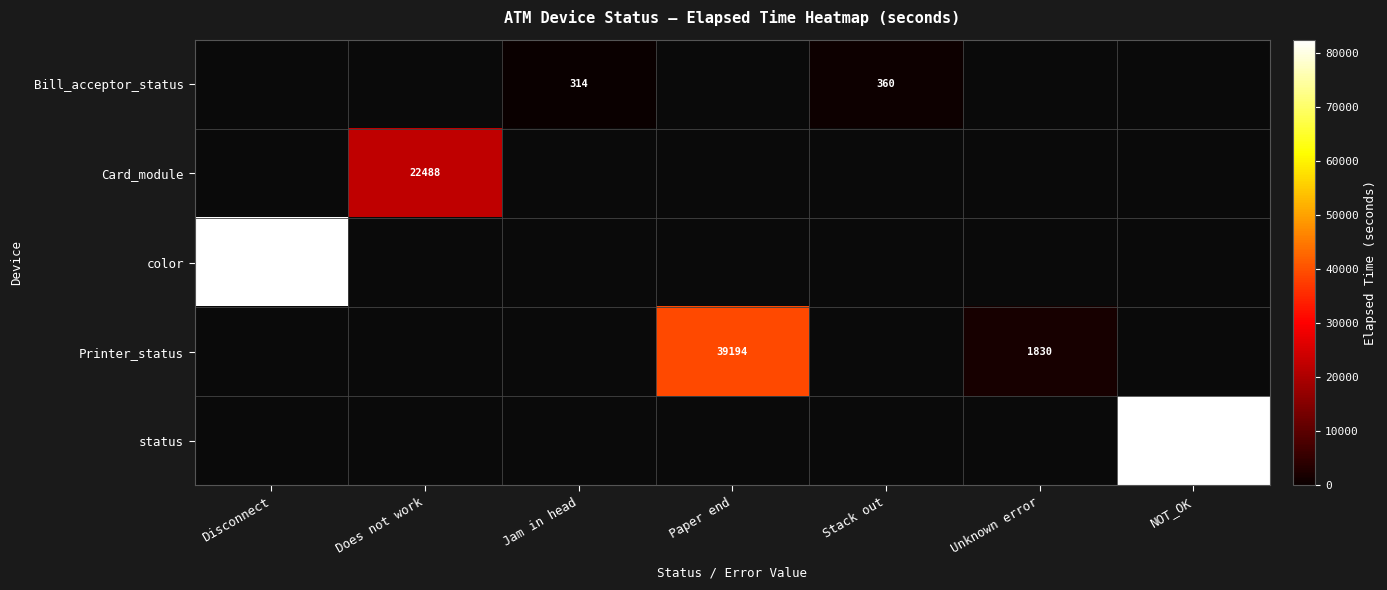

What is the sum of the Bill_acceptor_status values at Jam in head and Stack out?

674